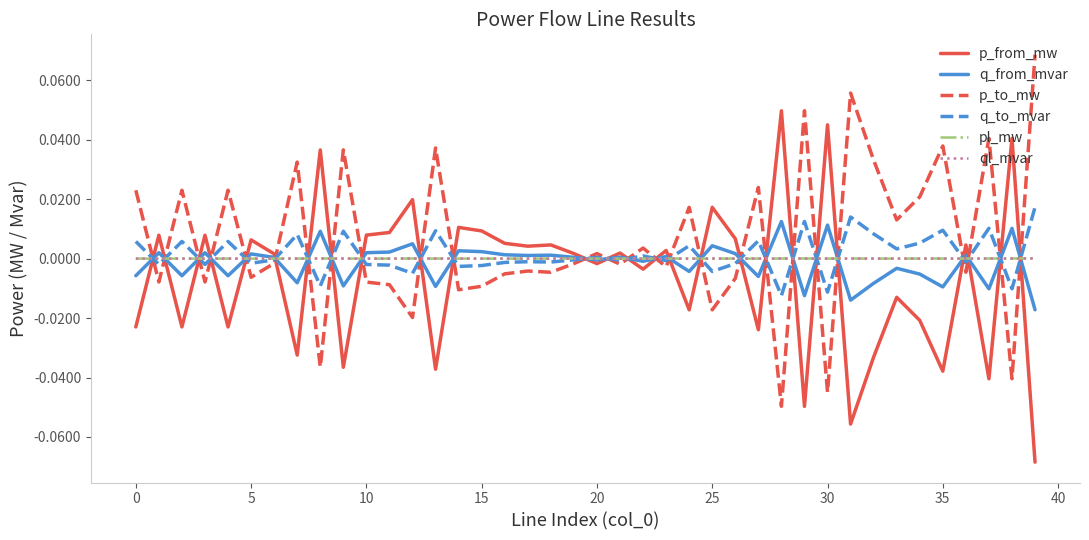

After their last crossing, which series has the higher values: ql_mvar or p_from_mw?

ql_mvar